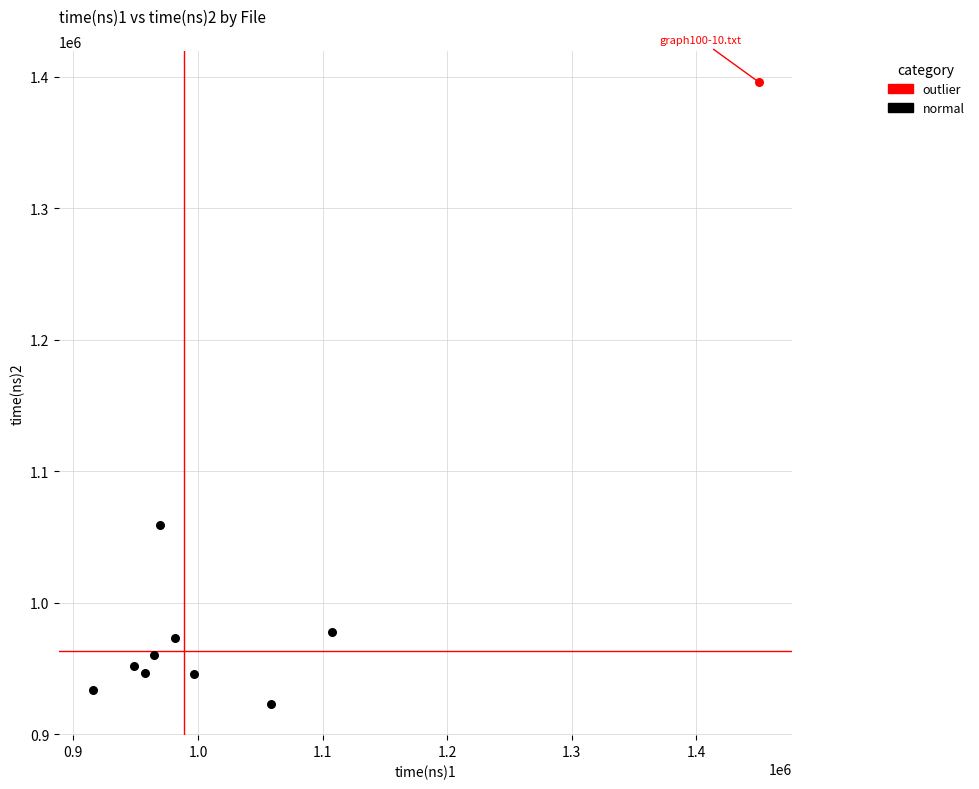

What are all the series names shown in the legend?

outlier, normal